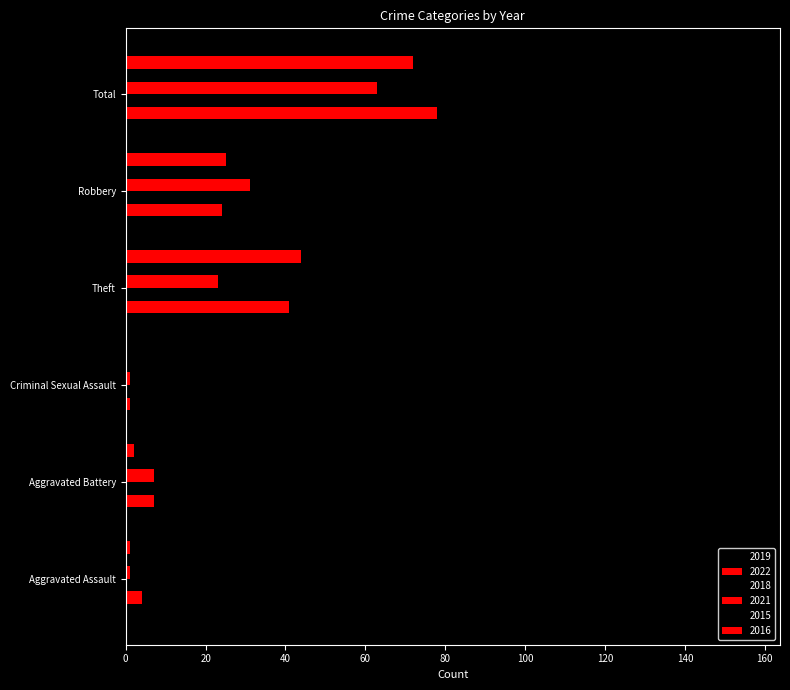

Count the number of categories in the chart.

6